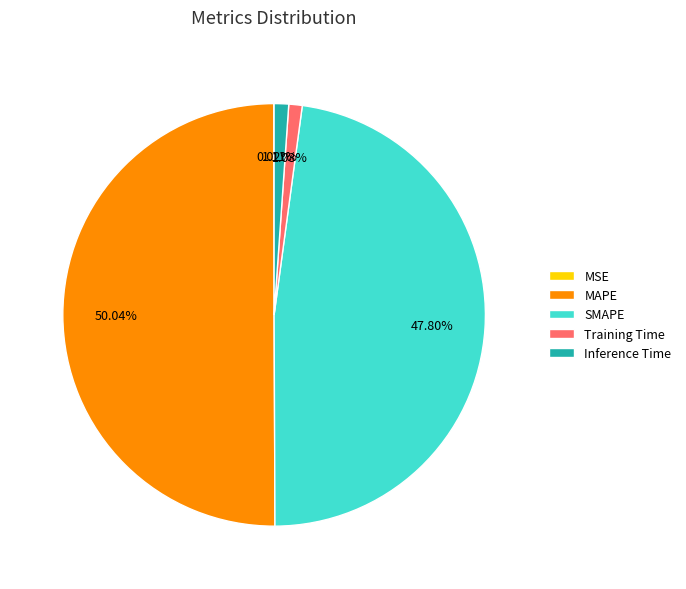

To the nearest percent, what is the combined percentage of SMAPE and Training Time?

49%